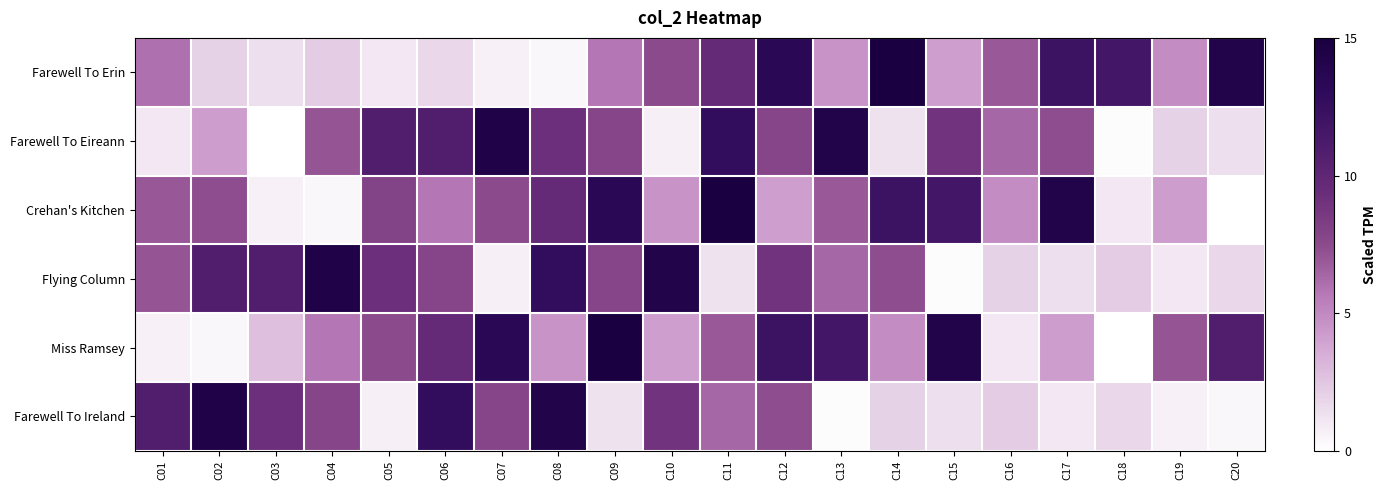

Reading right to left, what are all the values shown in this chart?

Farewell To Erin: C20=14.1	C19=4.9	C18=11.6	C17=12.2	C16=6.9	C15=4.1	C14=15.0	C13=4.5	C12=13.4	C11=9.7	C10=7.4	C09=5.8	C08=0.4	C07=0.7	C06=1.7	C05=1.1	C04=2.2	C03=1.4	C02=2.0	C01=6.0
Farewell To Eireann: C20=1.4	C19=2.0	C18=0.2	C17=7.3	C16=6.3	C15=8.9	C14=1.3	C13=14.2	C12=7.7	C11=12.7	C10=0.8	C09=7.7	C08=9.2	C07=14.4	C06=10.9	C05=10.9	C04=7.1	C03=0.0	C02=4.2	C01=1.1
Crehan's Kitchen: C20=0.0	C19=4.2	C18=1.1	C17=14.1	C16=4.9	C15=11.6	C14=12.2	C13=6.9	C12=4.1	C11=15.0	C10=4.5	C09=13.4	C08=9.7	C07=7.4	C06=5.8	C05=7.9	C04=0.4	C03=0.7	C02=7.4	C01=7.0
Flying Column: C20=1.7	C19=1.1	C18=2.2	C17=1.4	C16=2.0	C15=0.2	C14=7.3	C13=6.3	C12=8.9	C11=1.3	C10=14.2	C09=7.7	C08=12.7	C07=0.8	C06=7.7	C05=9.2	C04=14.4	C03=10.9	C02=10.9	C01=7.1
Miss Ramsey: C20=10.9	C19=7.1	C18=0.0	C17=4.2	C16=1.1	C15=14.1	C14=4.9	C13=11.6	C12=12.2	C11=6.9	C10=4.1	C09=15.0	C08=4.5	C07=13.4	C06=9.7	C05=7.4	C04=5.8	C03=2.8	C02=0.4	C01=0.7
Farewell To Ireland: C20=0.4	C19=0.7	C18=1.7	C17=1.1	C16=2.2	C15=1.4	C14=2.0	C13=0.2	C12=7.3	C11=6.3	C10=8.9	C09=1.3	C08=14.2	C07=7.7	C06=12.7	C05=0.8	C04=7.7	C03=9.2	C02=14.4	C01=10.9